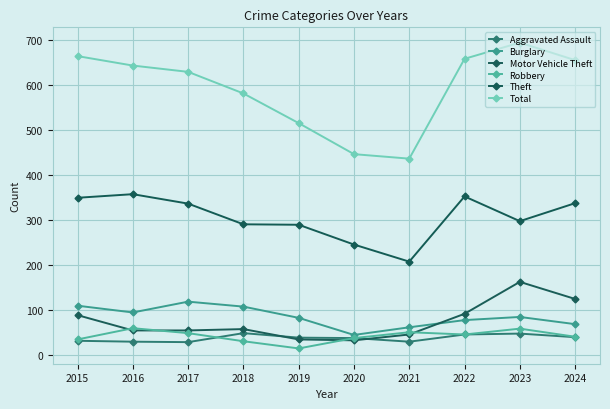

At which category does Burglary reach its first local peak?

2017